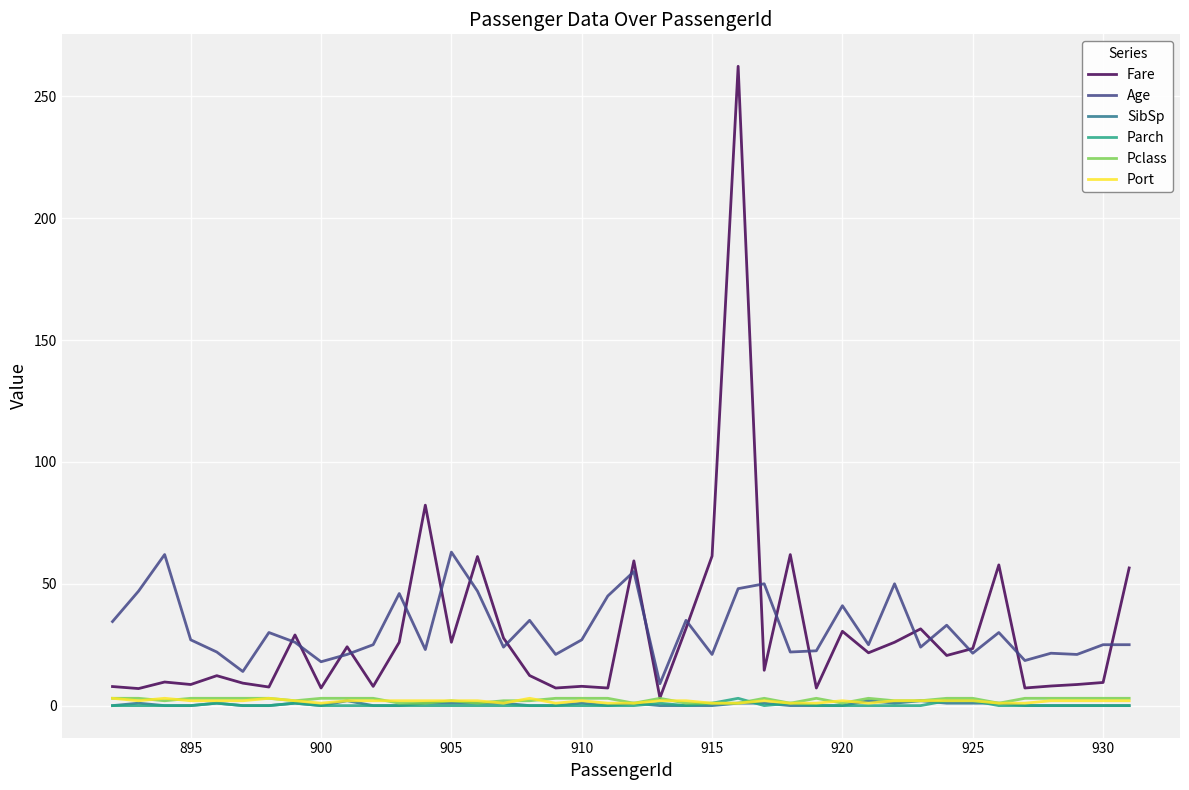

True or false: Age and SibSp intersect in this chart.

False